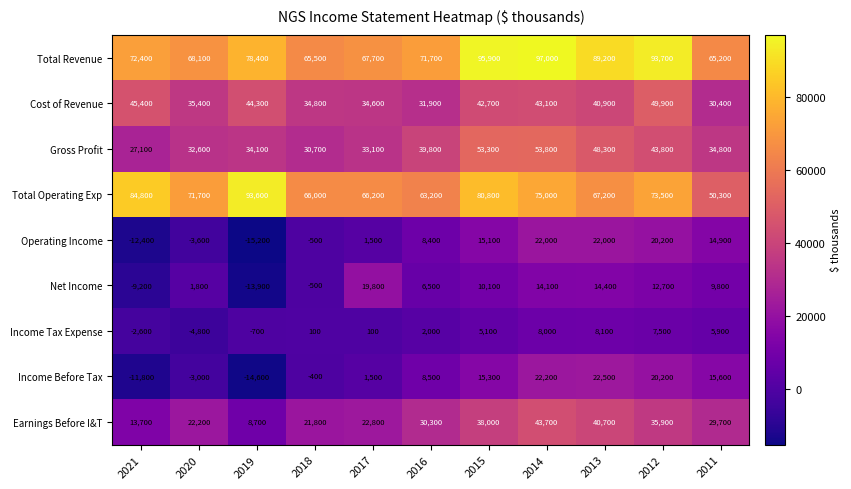

How many negative values does the Income Before Tax series have?

4